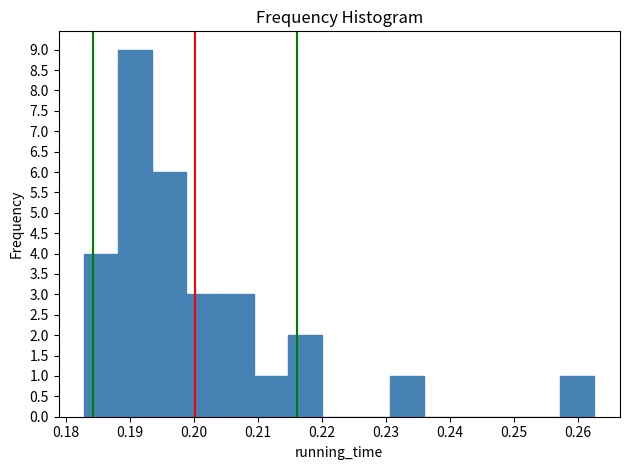

How tall is the bar that spans 0.209 to 0.215 on the x-axis? Neither the bar edges nor the heights are printed on the chart, so give them approximately, as read against the axes.

1